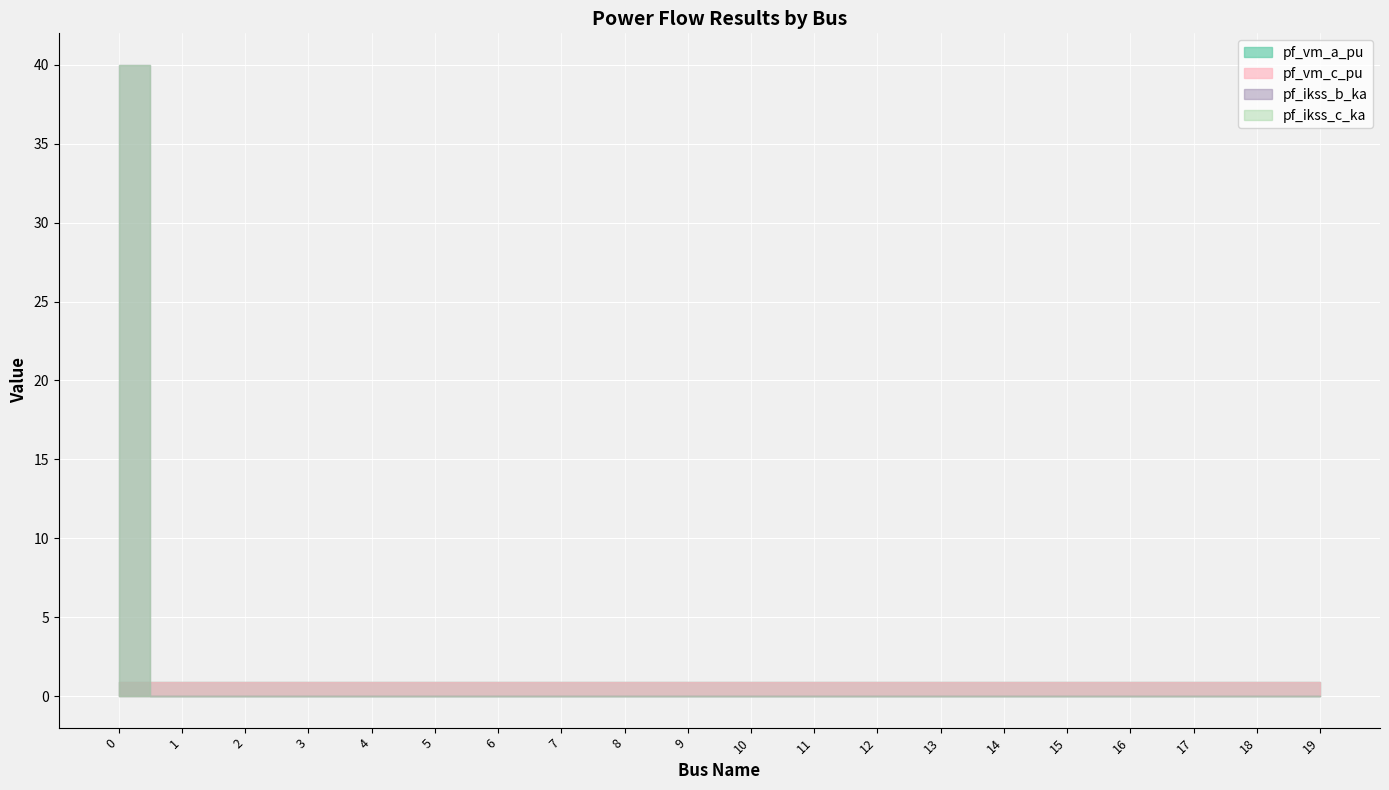

Which series ends up on top after the final intersection of pf_vm_a_pu and pf_ikss_c_ka?

pf_vm_a_pu